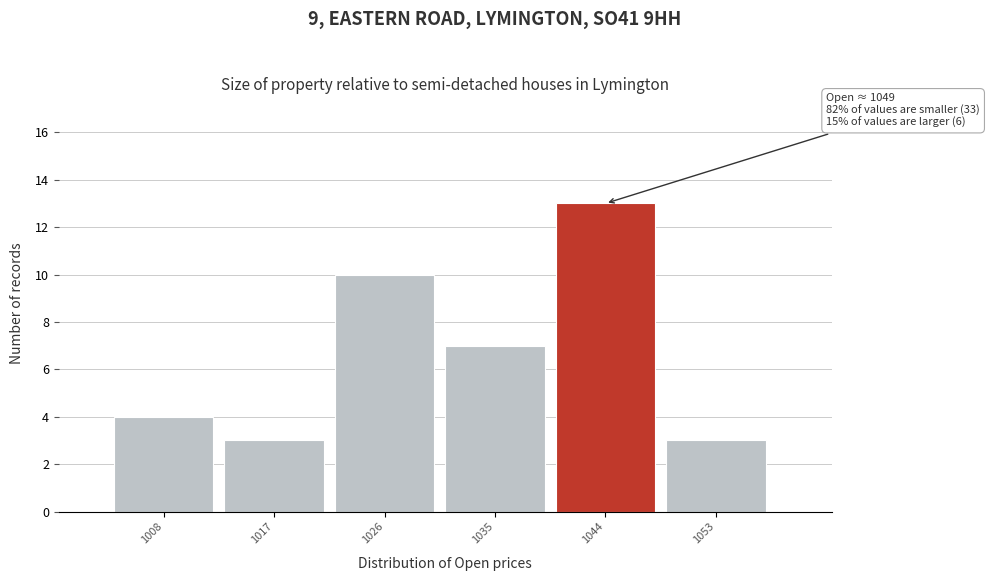

Reading left to right, what are all the values shown in this chart?

4	3	10	7	13	3